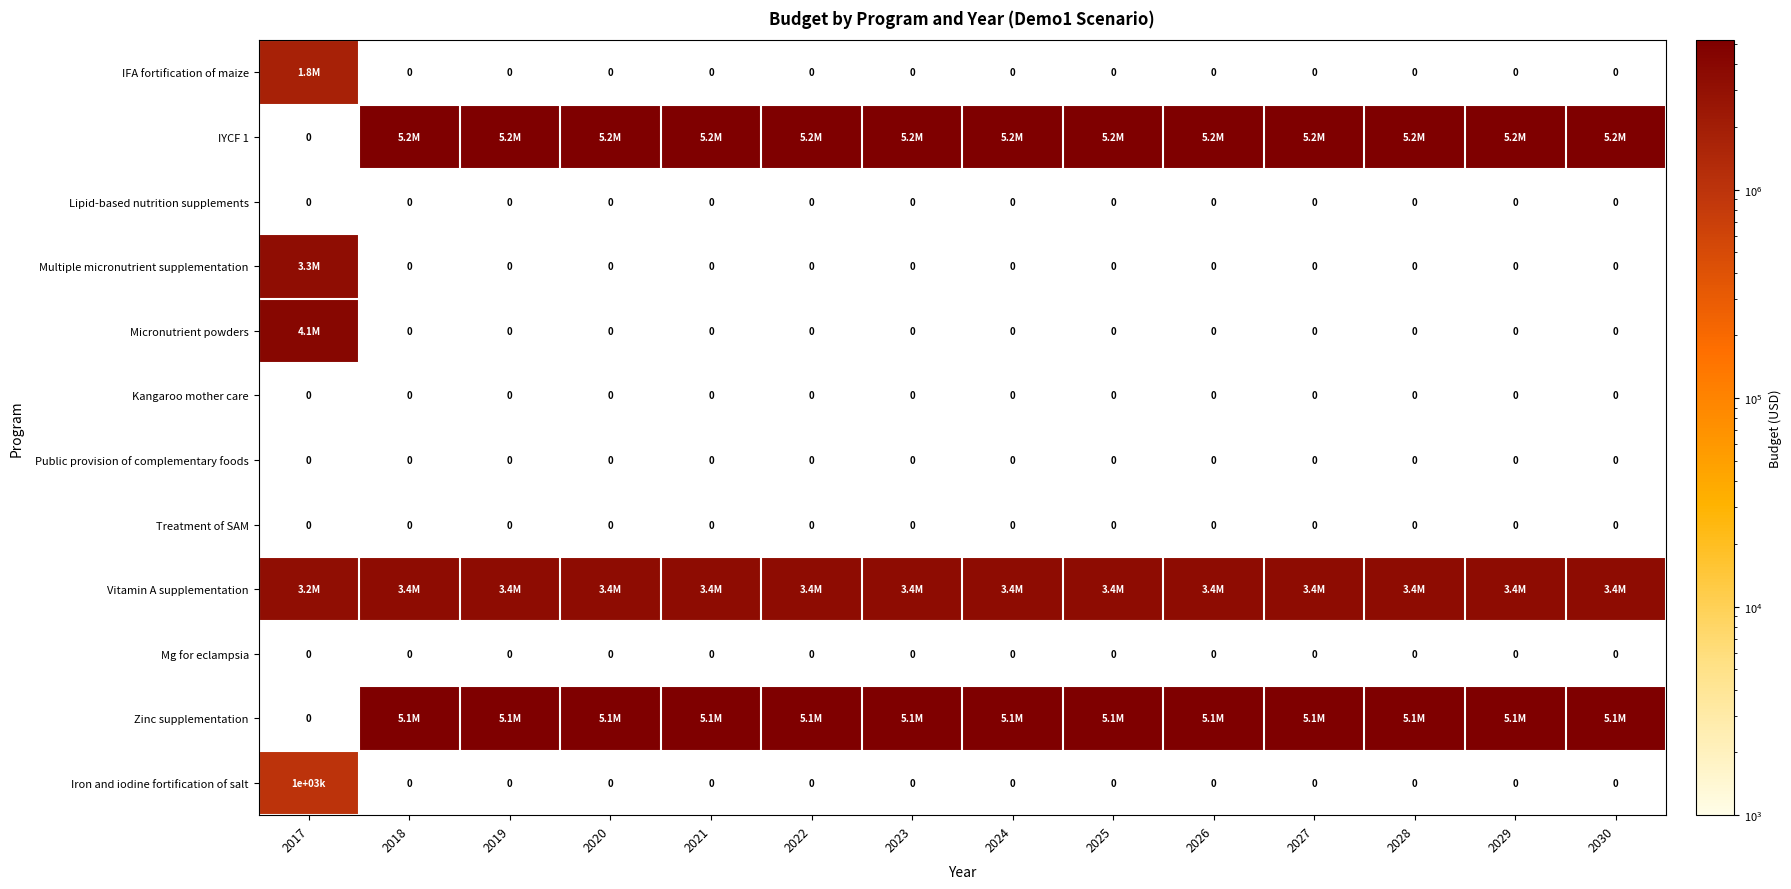

What is the average value of the IFA fortification of maize series?

126814.3